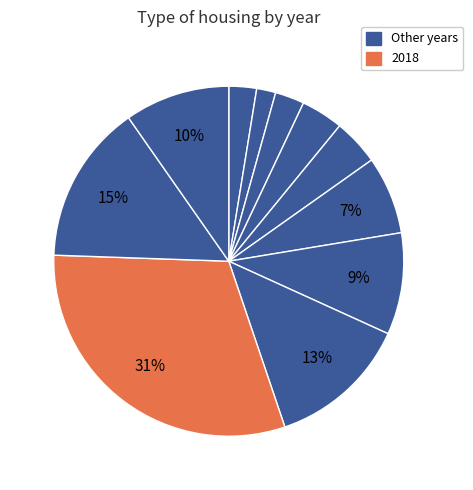

How many segments does this pie chart have?

11